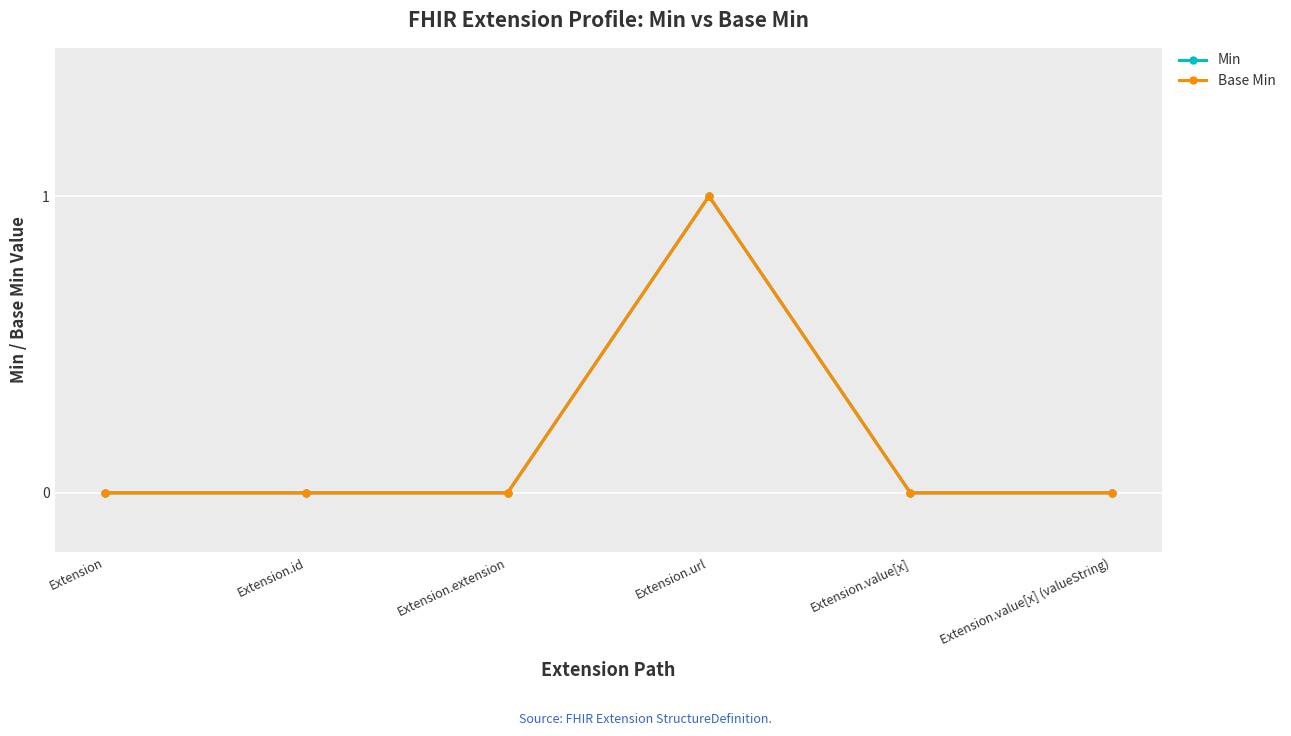

Between Extension.value[x] and Extension.value[x] (valueString), which series saw the biggest shift?

Min